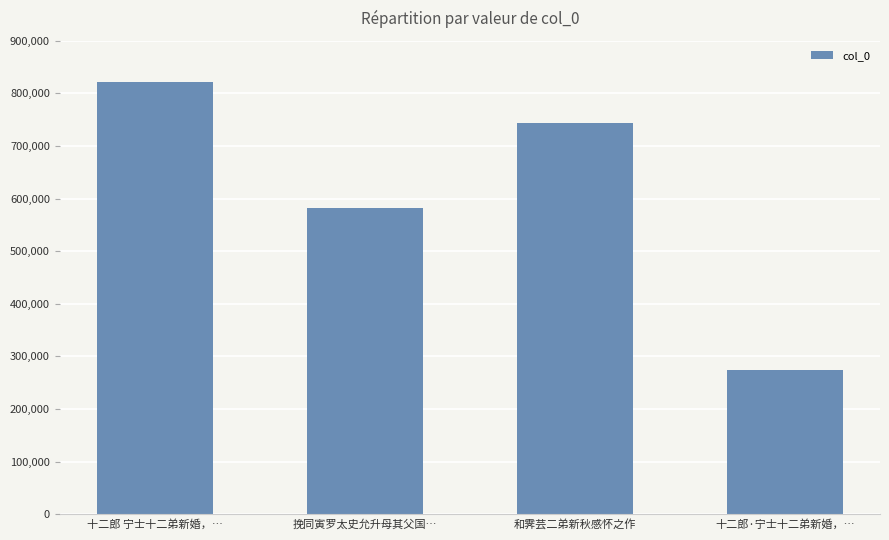

Is it true that the value at 挽同寅罗太史允升母其父国… is 886919?

False